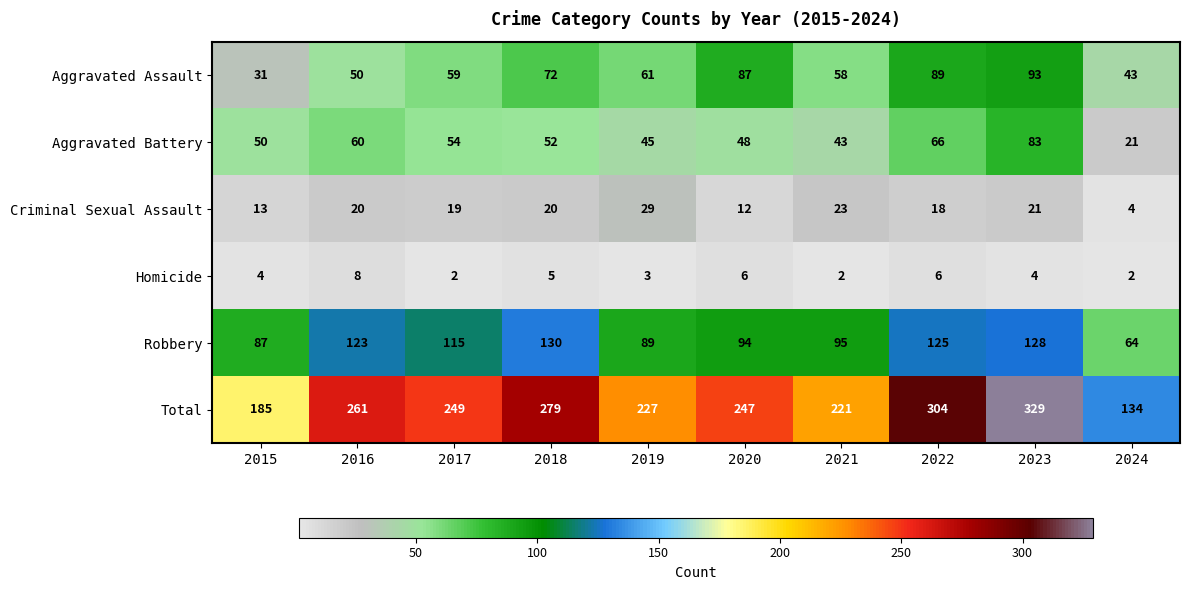

Which series has the widest spread of values?

Total